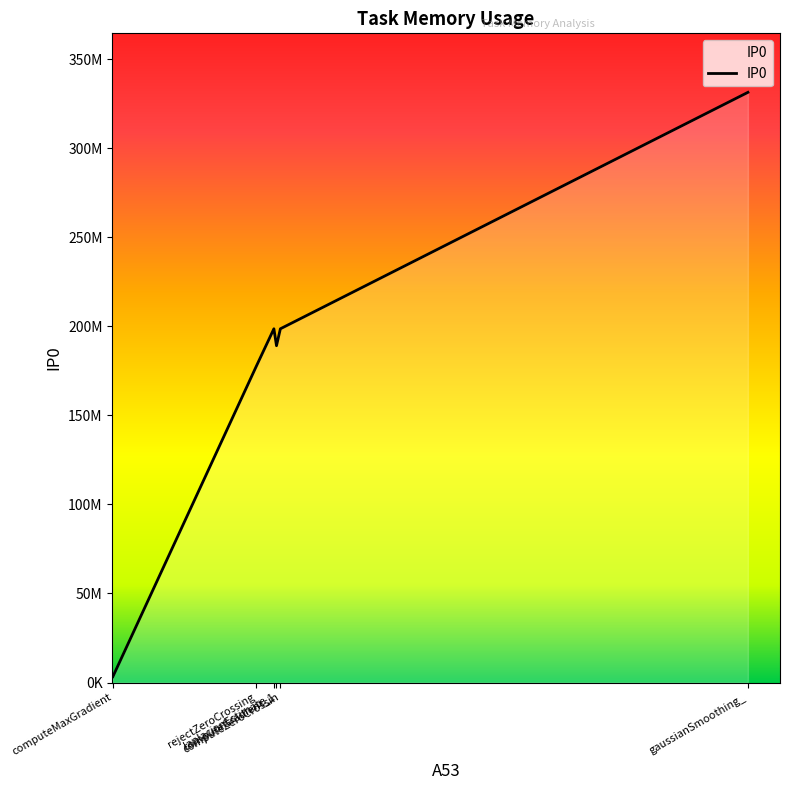

List the labels in order of value, largest first.

gaussianSmoothing_1, laplacianEstimate_1, computeZeroCrossings_1, computeGradient_1, rejectZeroCrossings_1, computeMaxGradientLeaf_1